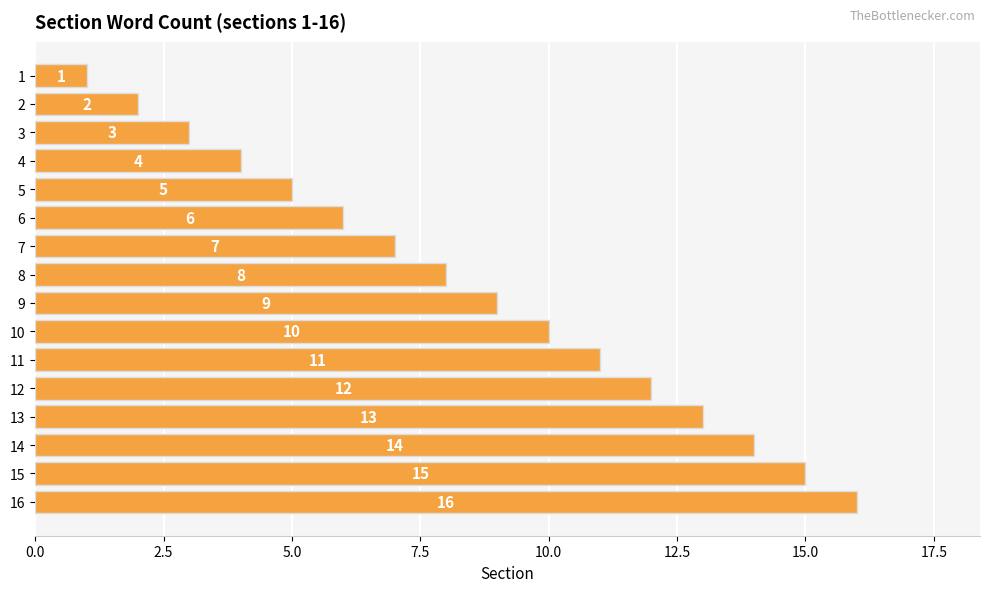

How many data points are less than 9?

8